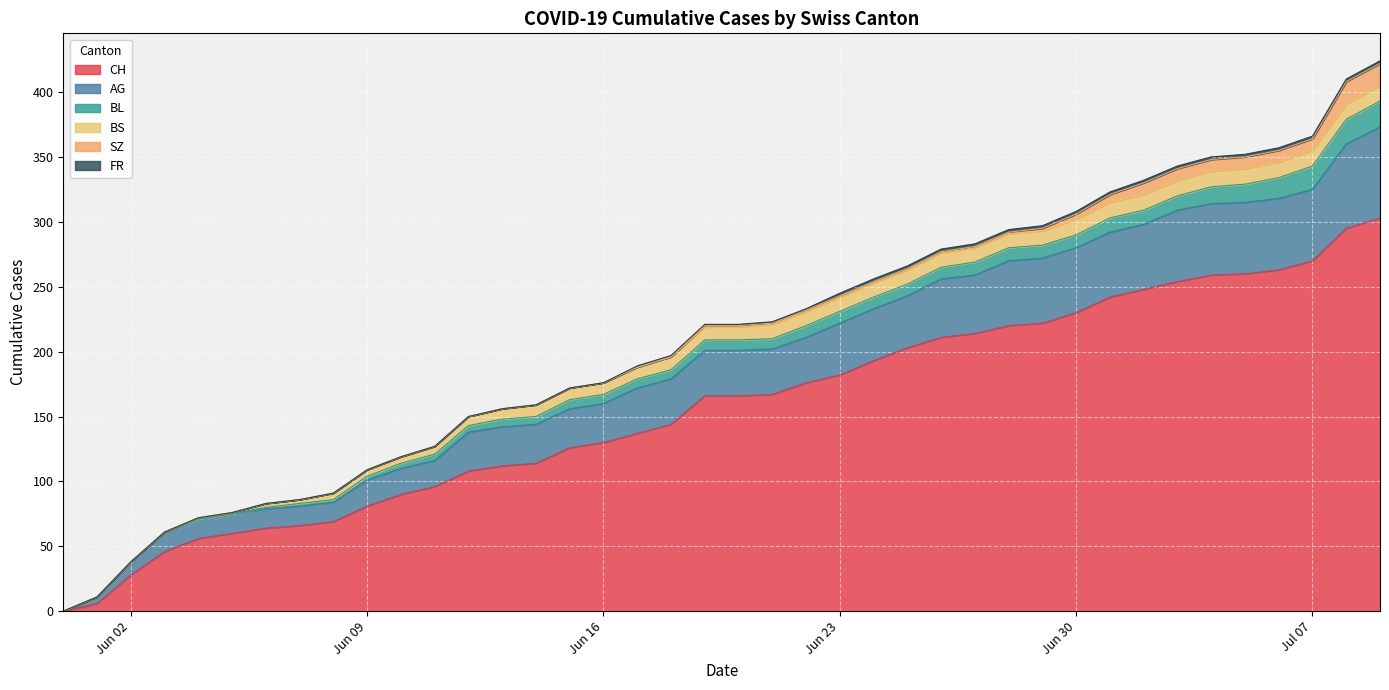

Does the chart display data point markers on the line(s)?

No